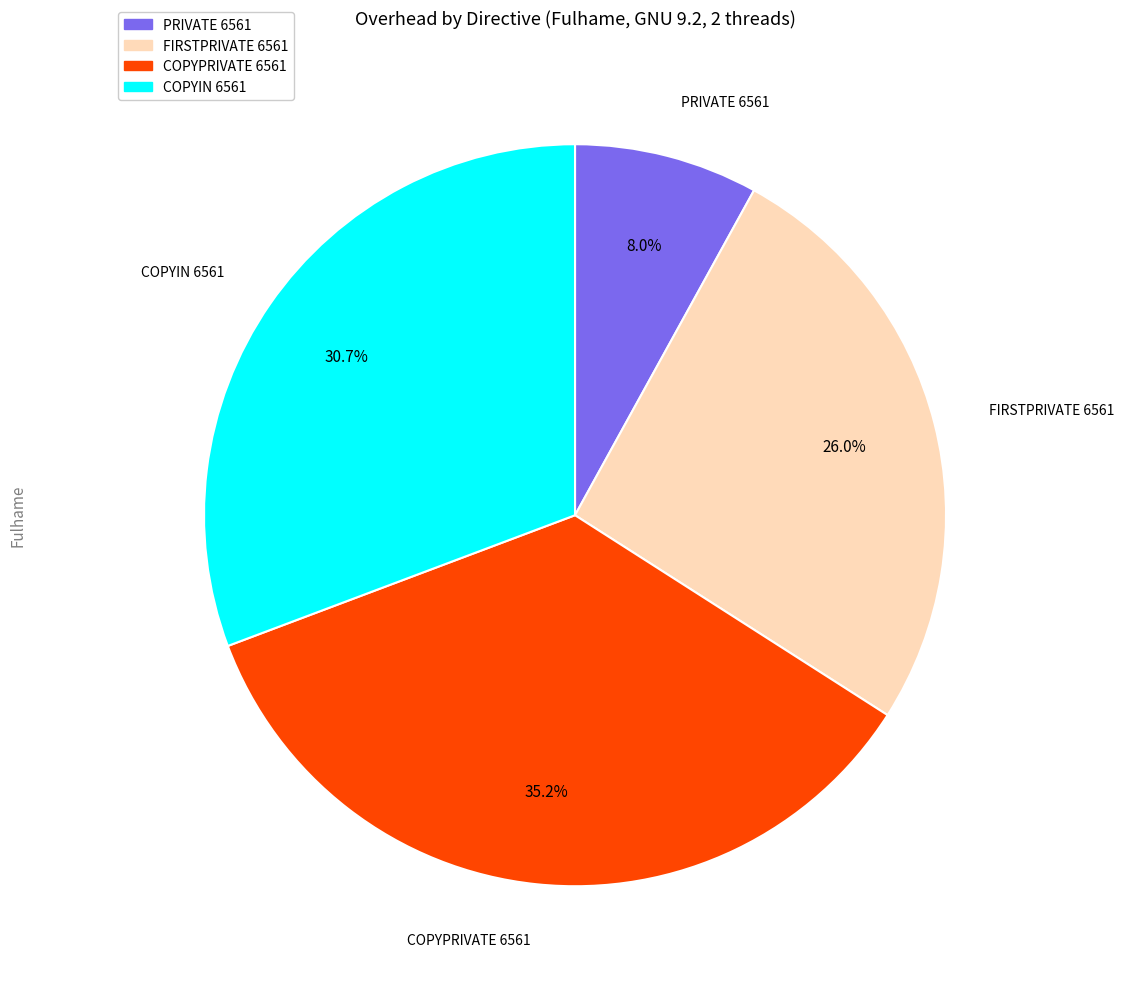

What is the smallest slice in the pie chart?

PRIVATE 6561